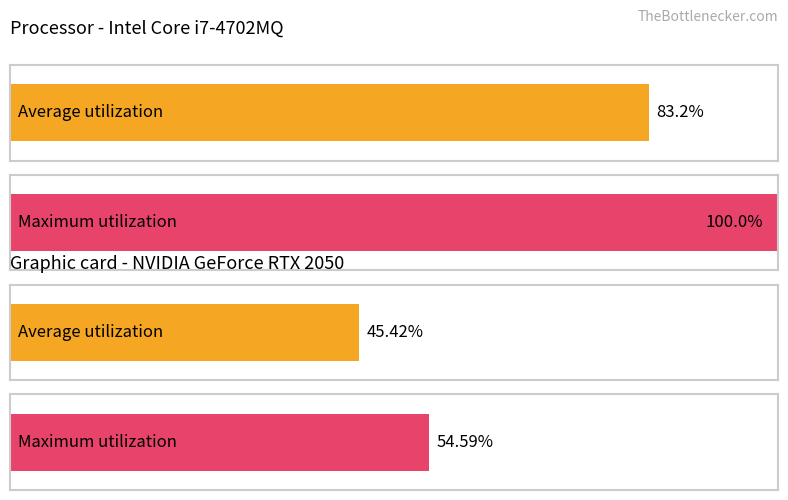

How many bars are there in total?

4